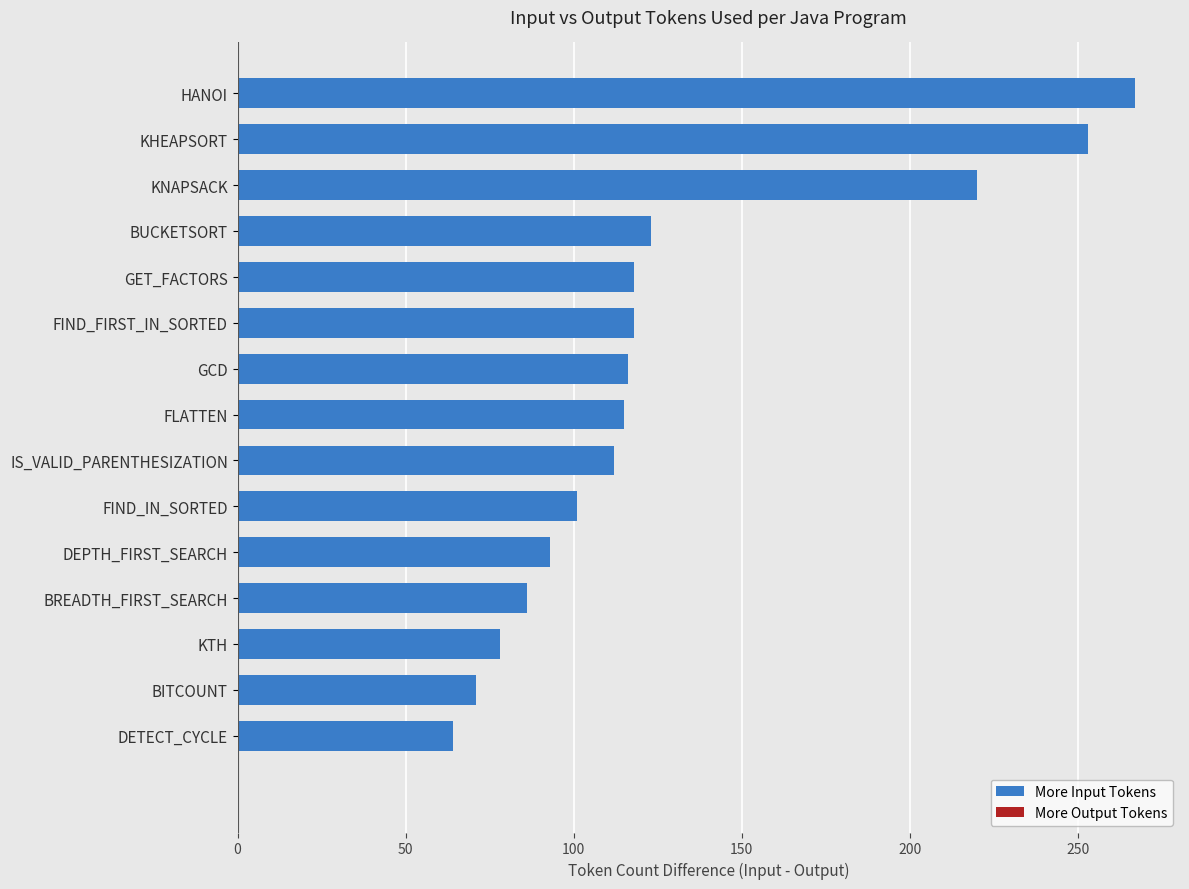

What is the minimum value shown in the chart?

64